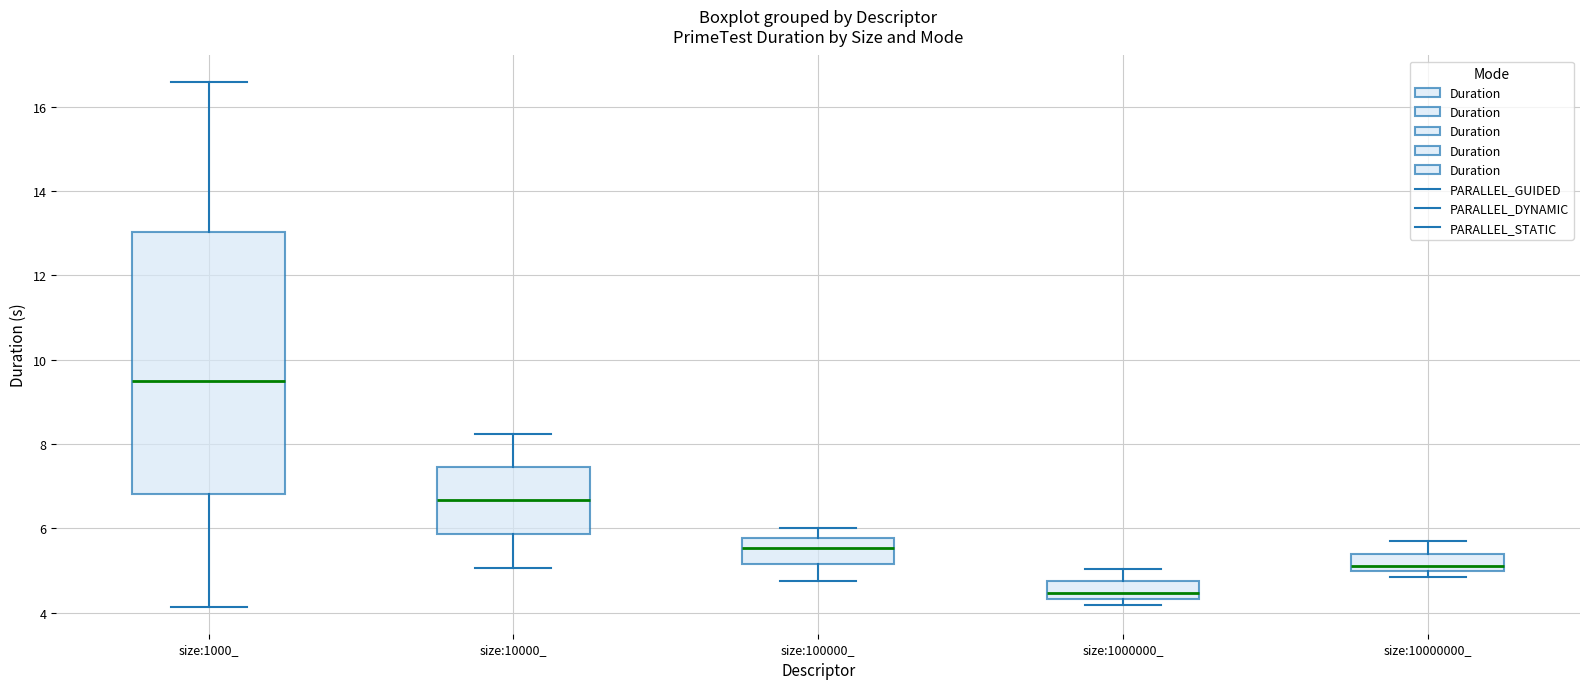

Reading left to right, transcribe this box plot: for each box, give where its median line is, the range the box spans, and where its two whiskers end, as read against the y-axis. The values are not printed on the chart, so give them approximately, as read against the axis.

size:1000_: median 9.4, box 6.8 to 13.0, whiskers 4.2 to 16.6
size:10000_: median 6.6, box 5.8 to 7.4, whiskers 5.0 to 8.2
size:100000_: median 5.6, box 5.2 to 5.8, whiskers 4.8 to 6.0
size:1000000_: median 4.4 (just above the box's lower edge), box 4.4 to 4.8, whiskers 4.2 to 5.0
size:10000000_: median 5.2, box 5.0 to 5.4, whiskers 4.8 to 5.6